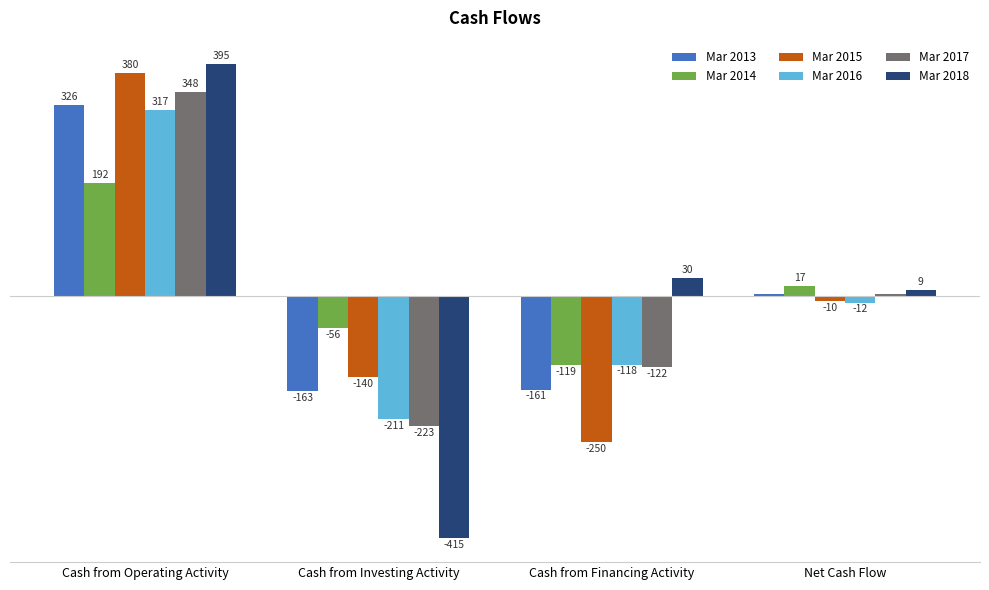

Which series has the largest total across all categories?

Mar 2014